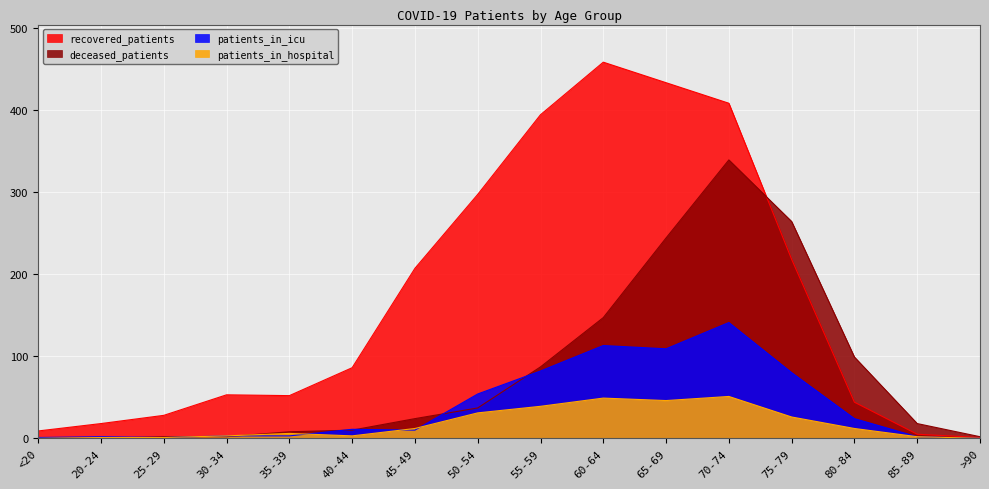

Which series has the largest total across all categories?

recovered_patients